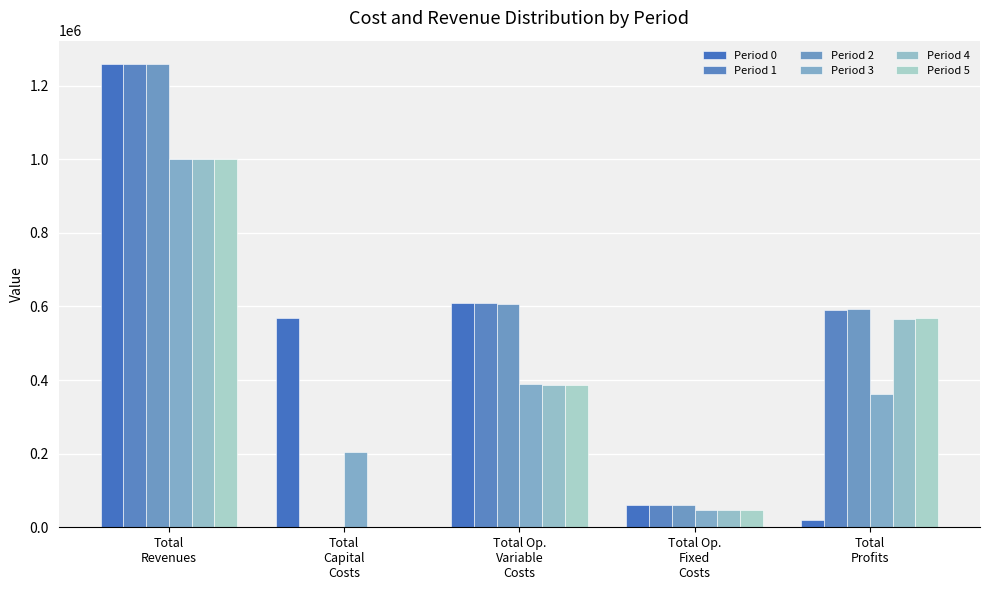

What is the average value of the Period 5 series?

400472.2